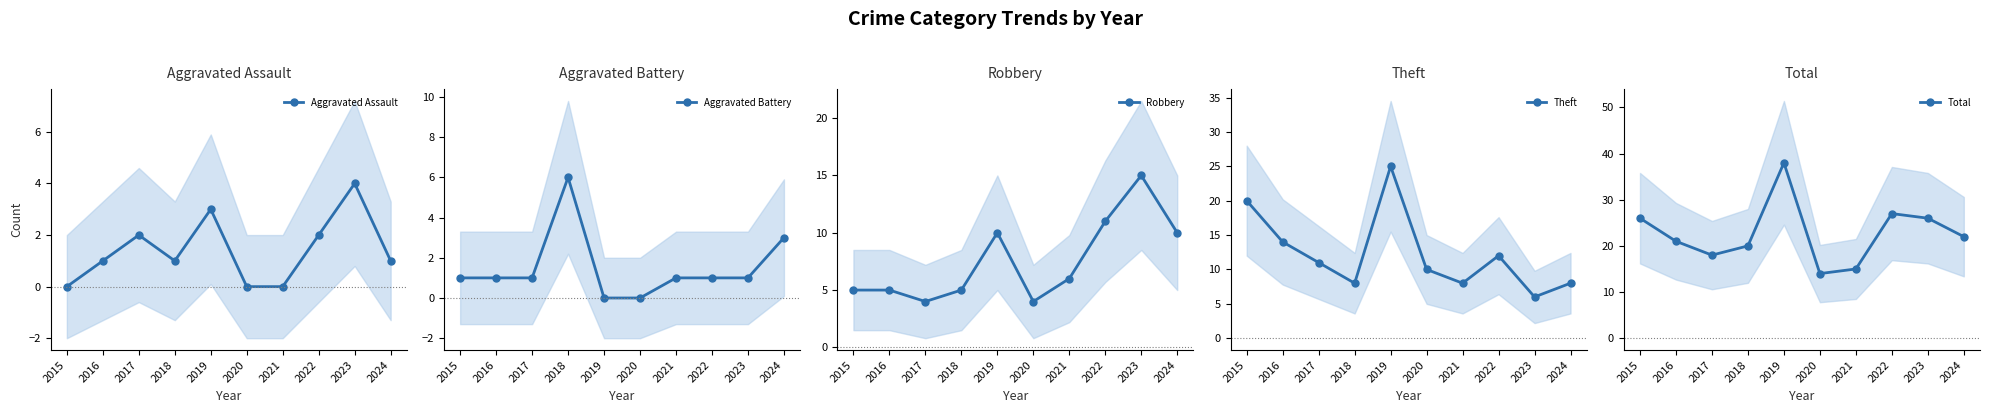

Is it true that Aggravated Assault equals -2 at 2021?

False